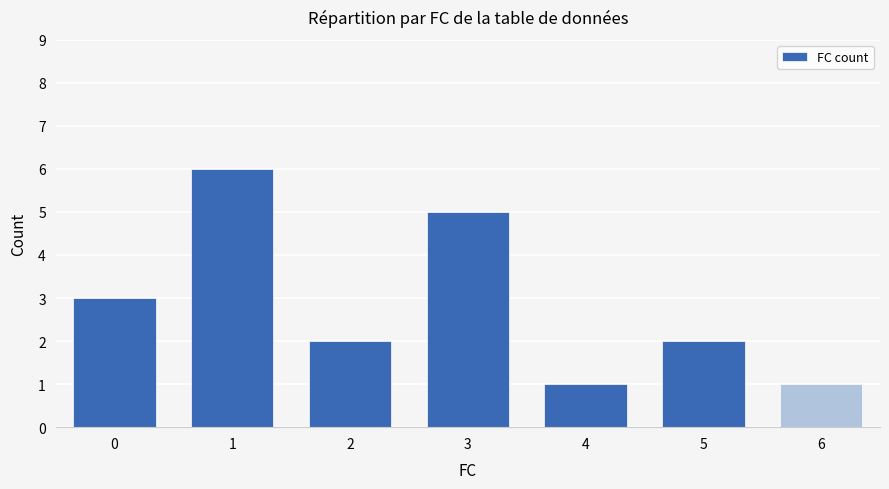

Are the bars horizontal?

No